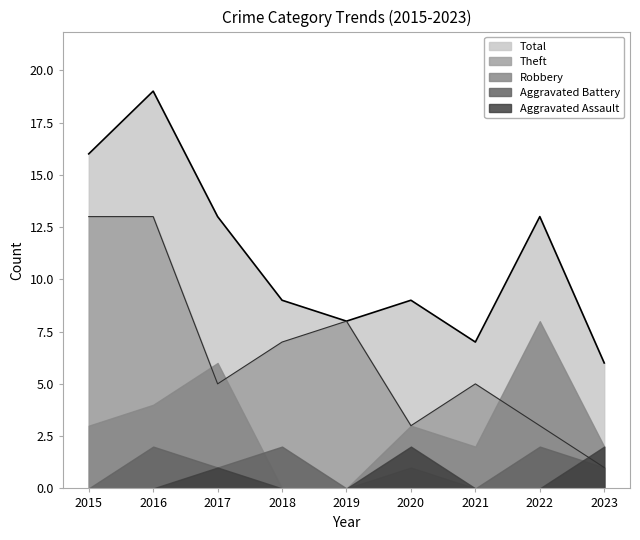

How many values in the Theft series are below 5?

3